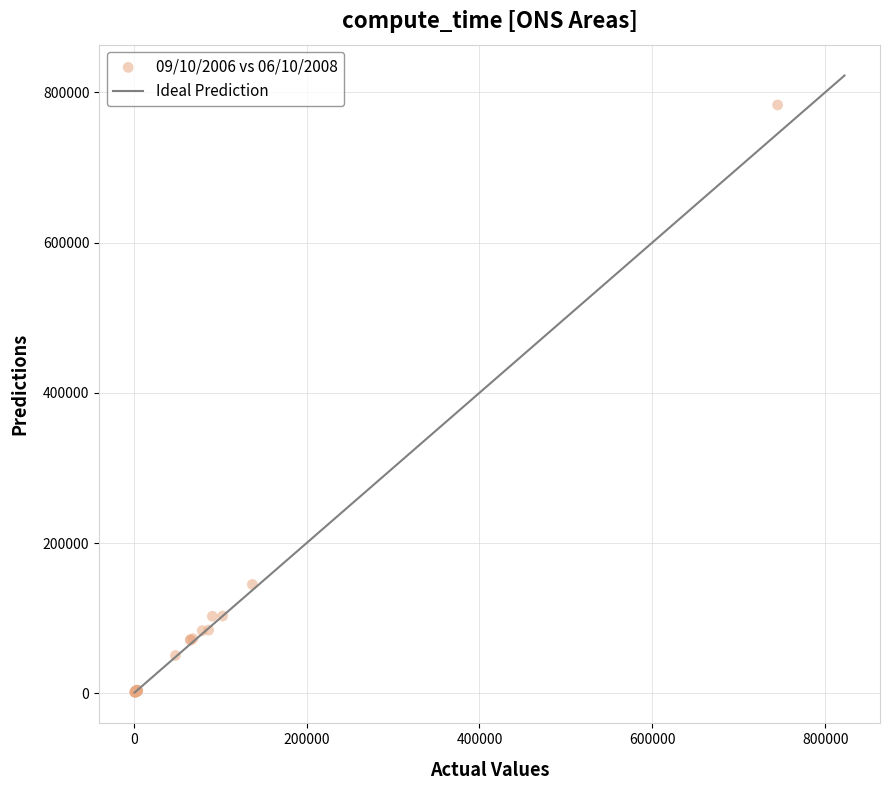

What Y value in the scatter plot is closest to 392292?

144907